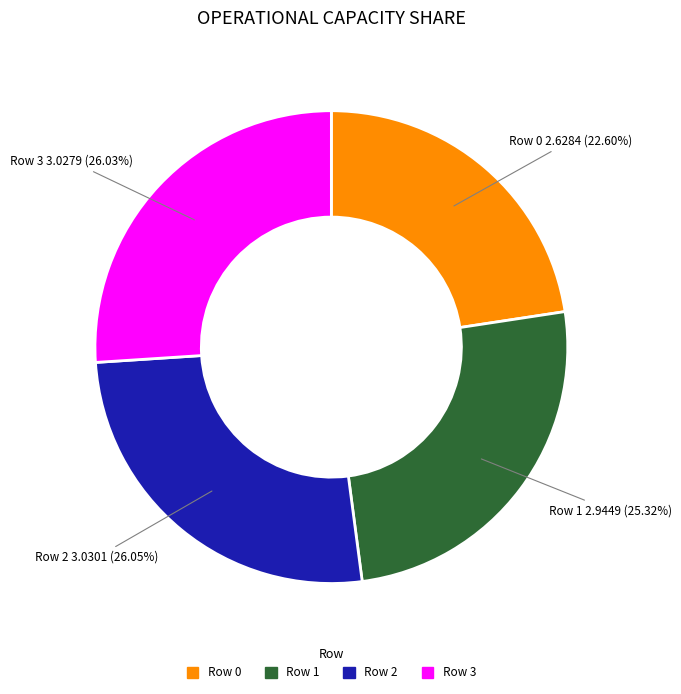

To the nearest percent, what percentage of the pie is Row 1?

25%